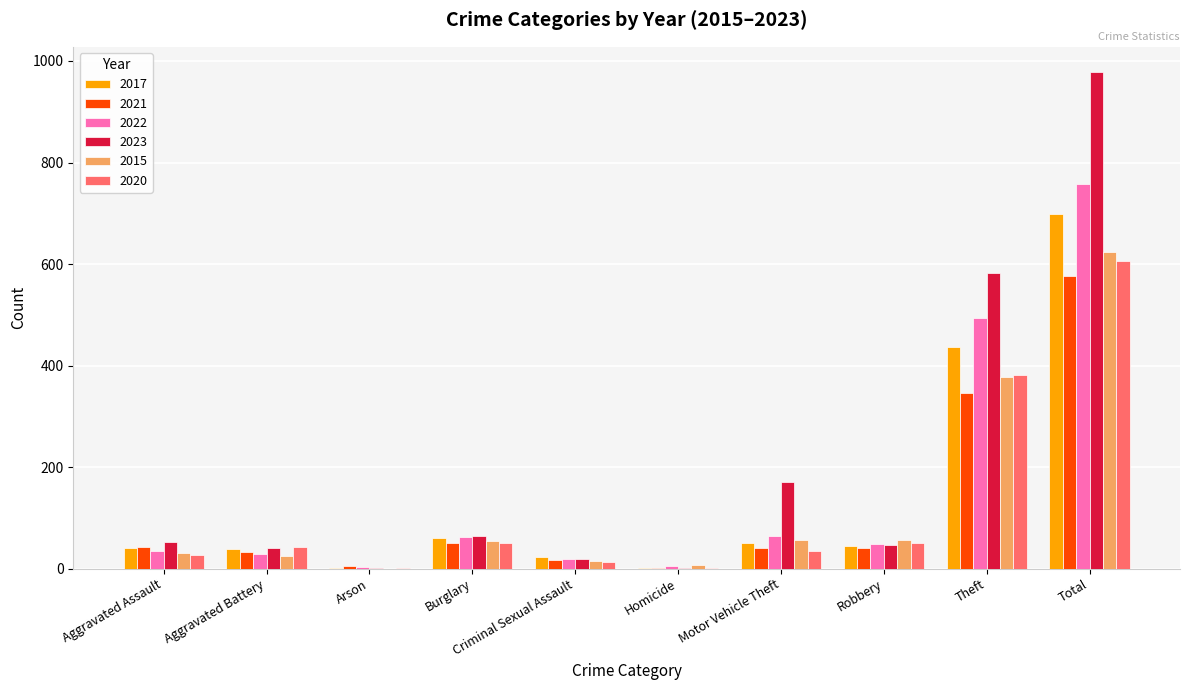

At which category is the sum across all series the highest?

Total